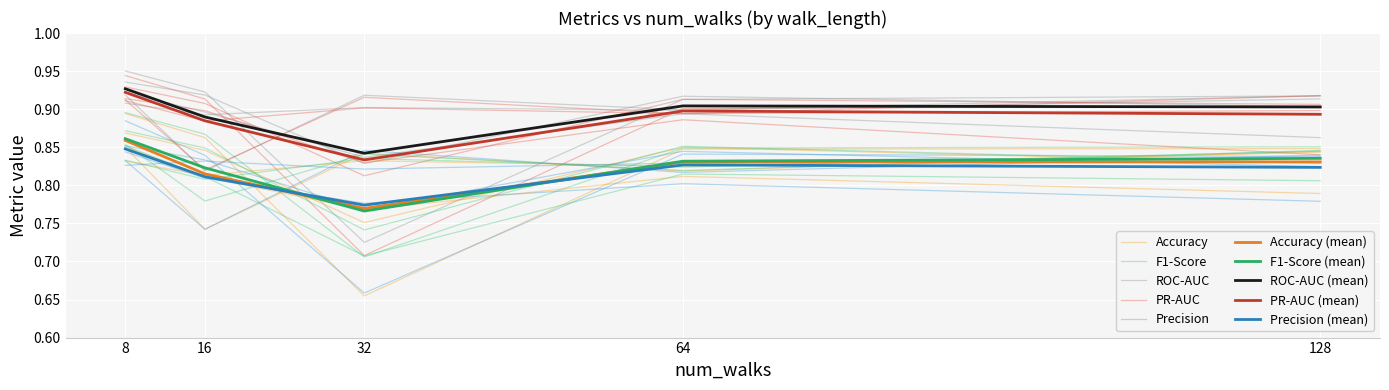

Reading left to right, what are all the values shown in this chart?

Accuracy: 0.9	0.9	0.8	0.9	0.8	0.9	0.8	0.7	0.8	0.8	0.7	0.8	0.8	0.8	0.8	0.8	0.8	0.8	0.8	0.8	0.8	0.8	0.8	0.8	0.8
F1-Score: 0.9	0.9	0.9	0.9	0.8	0.9	0.8	0.8	0.8	0.8	0.7	0.7	0.8	0.7	0.8	0.8	0.9	0.8	0.8	0.8	0.9	0.8	0.8	0.8	0.8
ROC-AUC: 1.0	0.9	0.9	0.9	0.9	0.9	0.9	0.8	0.9	0.9	0.7	0.8	0.9	0.8	0.9	0.9	0.9	0.9	0.9	0.9	0.9	0.9	0.9	0.9	0.9
PR-AUC: 0.9	0.9	0.9	0.9	0.9	0.9	0.9	0.8	0.9	0.9	0.7	0.8	0.9	0.8	0.9	0.9	0.9	0.9	0.9	0.9	0.9	0.9	0.9	0.8	0.9
Precision: 0.9	0.9	0.8	0.8	0.8	0.8	0.8	0.7	0.8	0.8	0.7	0.8	0.8	0.8	0.8	0.8	0.8	0.8	0.8	0.8	0.8	0.8	0.8	0.8	0.8